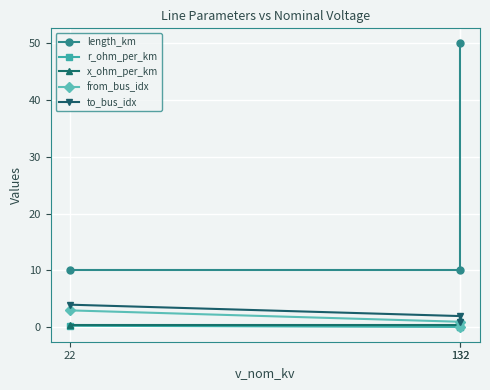

Between 132 and 22, which series saw the biggest shift?

length_km